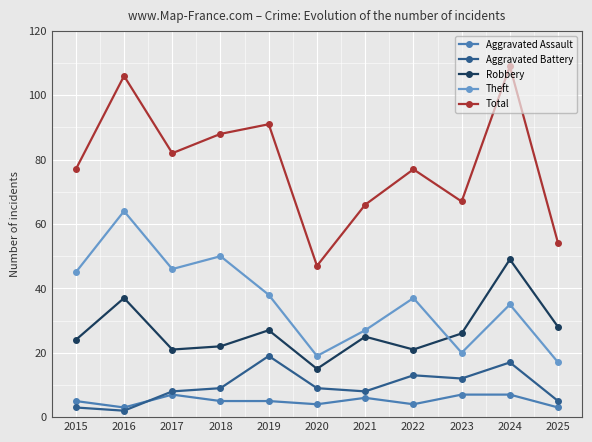

Reading left to right, transcribe all the data shown in this chart.

Aggravated Assault: 5	3	7	5	5	4	6	4	7	7	3
Aggravated Battery: 3	2	8	9	19	9	8	13	12	17	5
Robbery: 24	37	21	22	27	15	25	21	26	49	28
Theft: 45	64	46	50	38	19	27	37	20	35	17
Total: 77	106	82	88	91	47	66	77	67	109	54